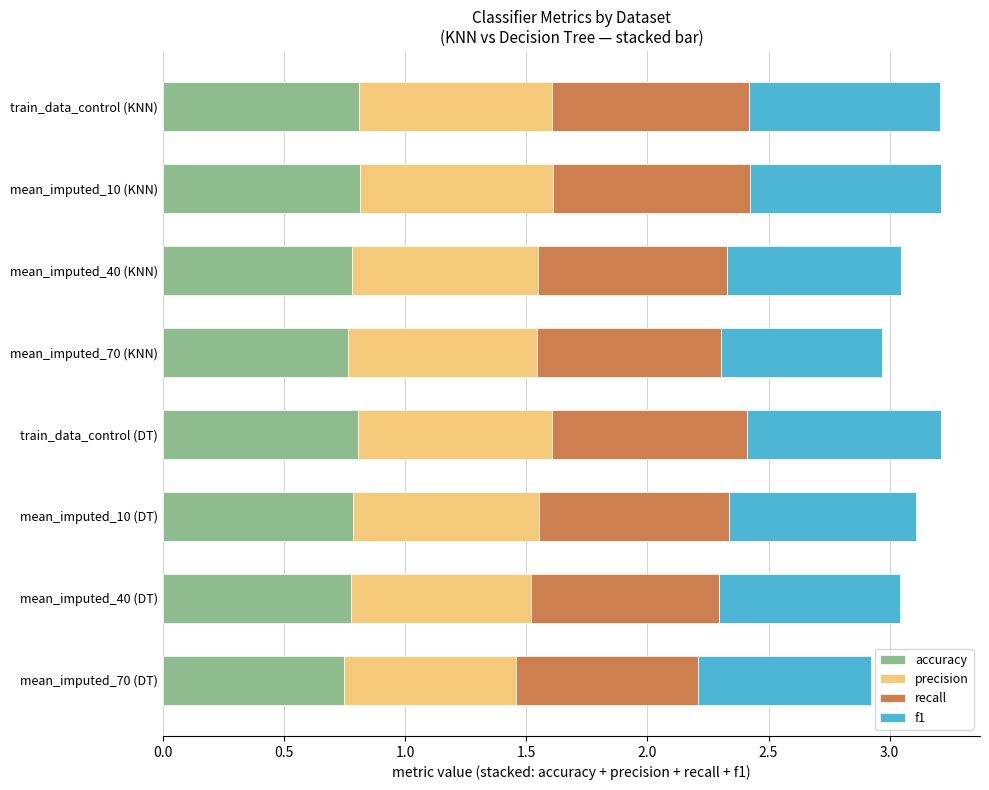

What are all the series names shown in the legend?

accuracy, precision, recall, f1